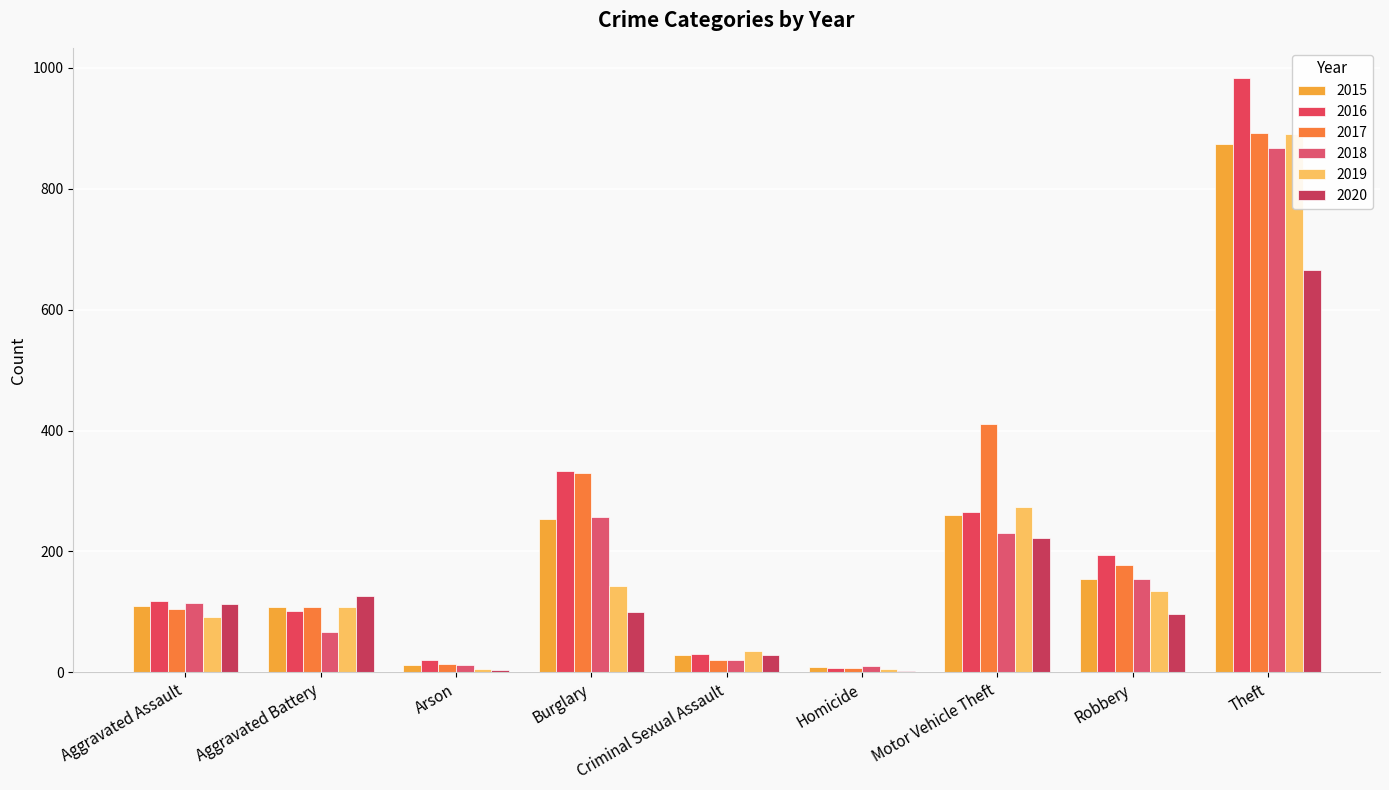

At which category is the sum across all series the highest?

Theft